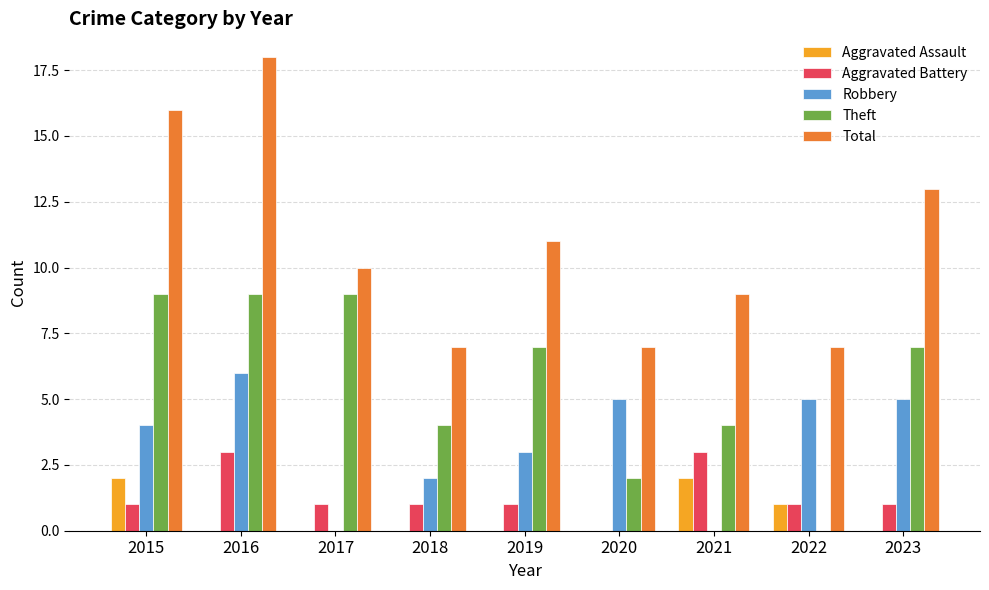

Which category has the highest value across all series?

2016